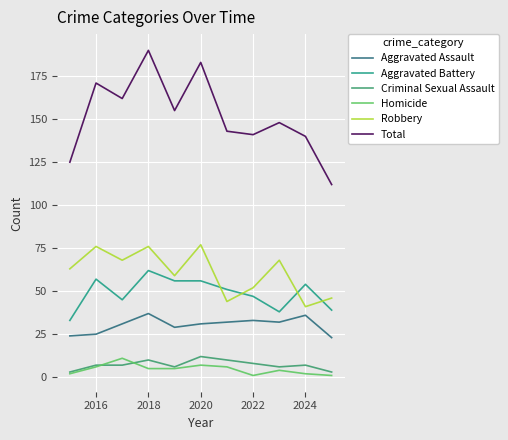

How many lines are shown in the chart?

6